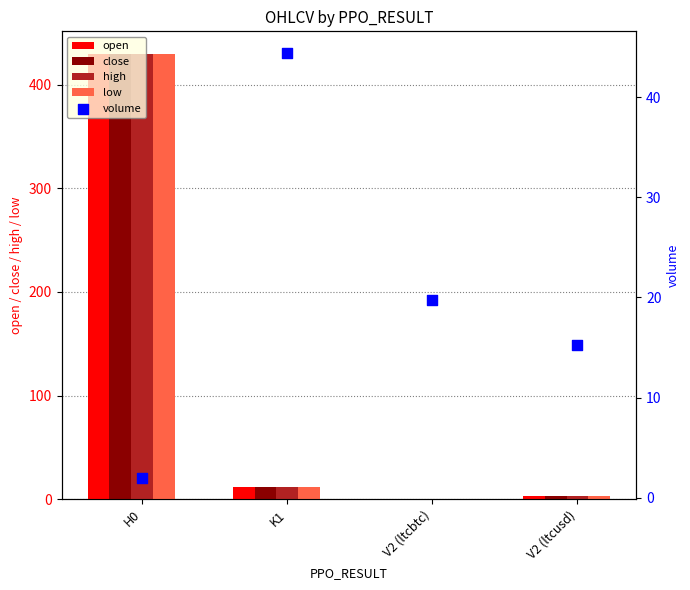

At which category is the sum across all series the highest?

H0